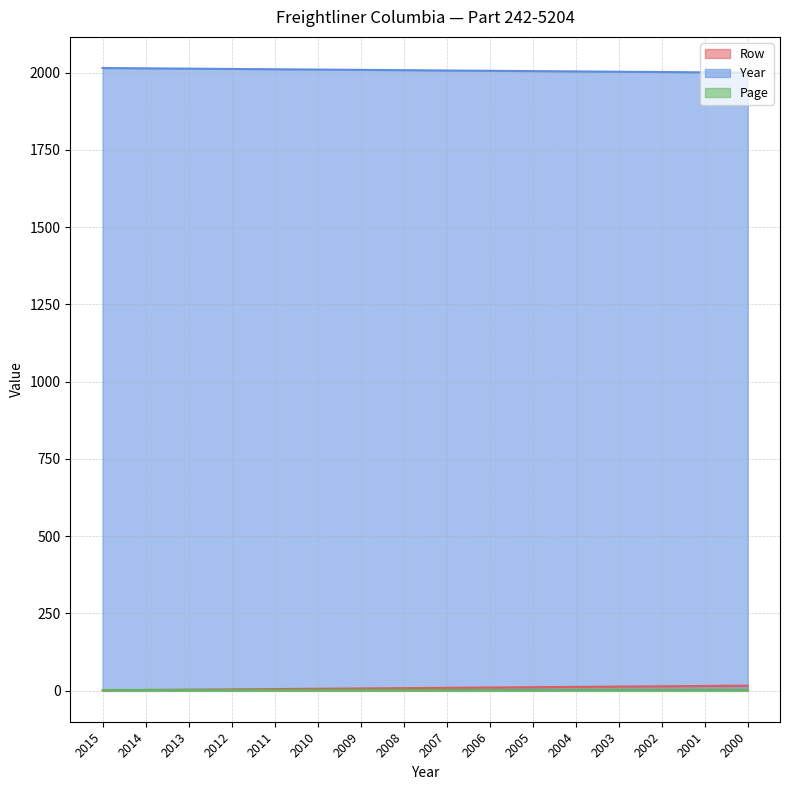

What is the difference between the maximum and second lowest values in the Row series?

14